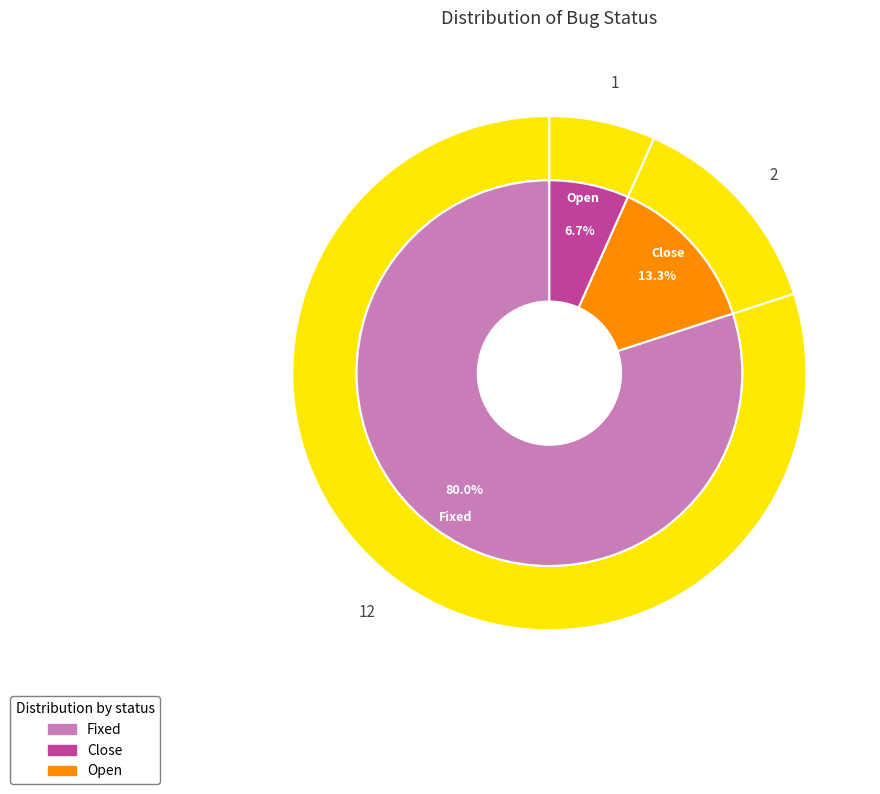

Is Fixed the majority of the pie?

Yes